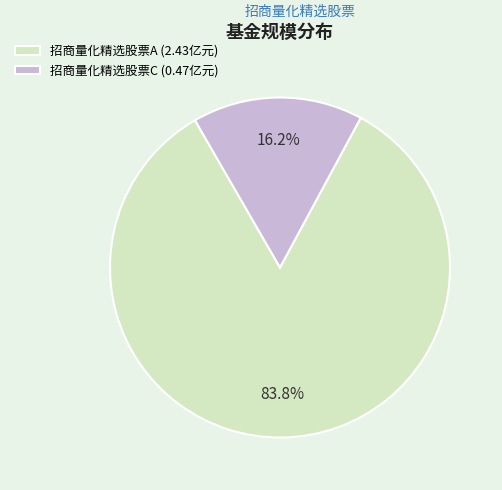

Which slice is the smallest?

招商量化精选股票C